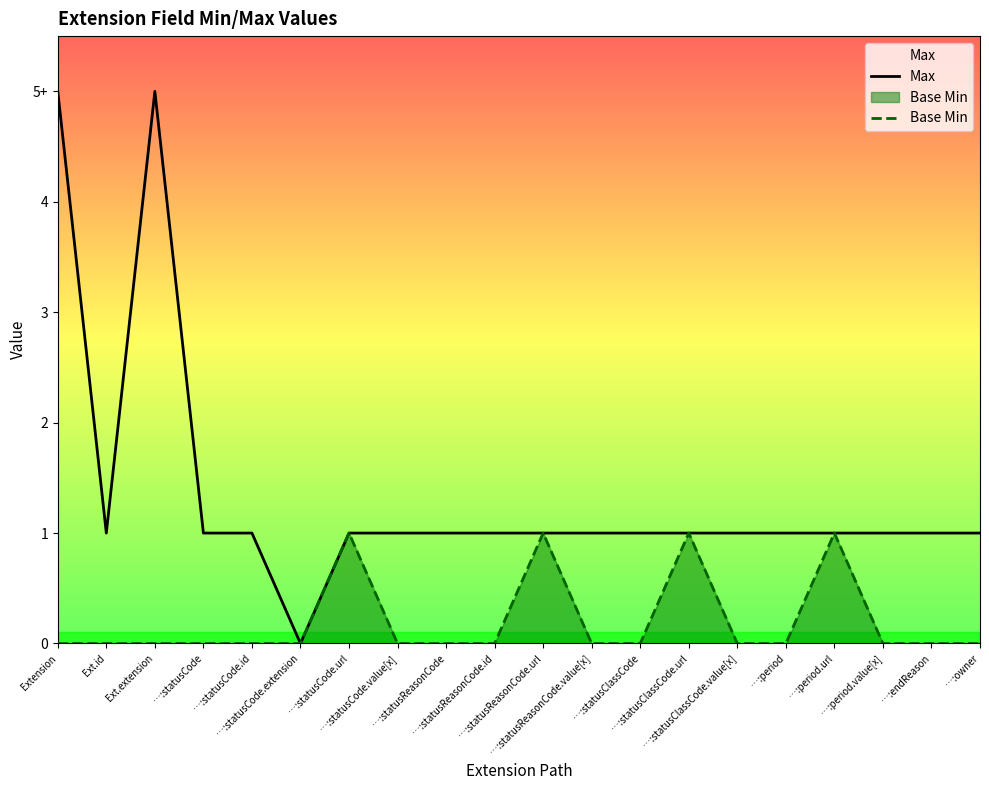

Which series has the largest range (max minus min)?

Max